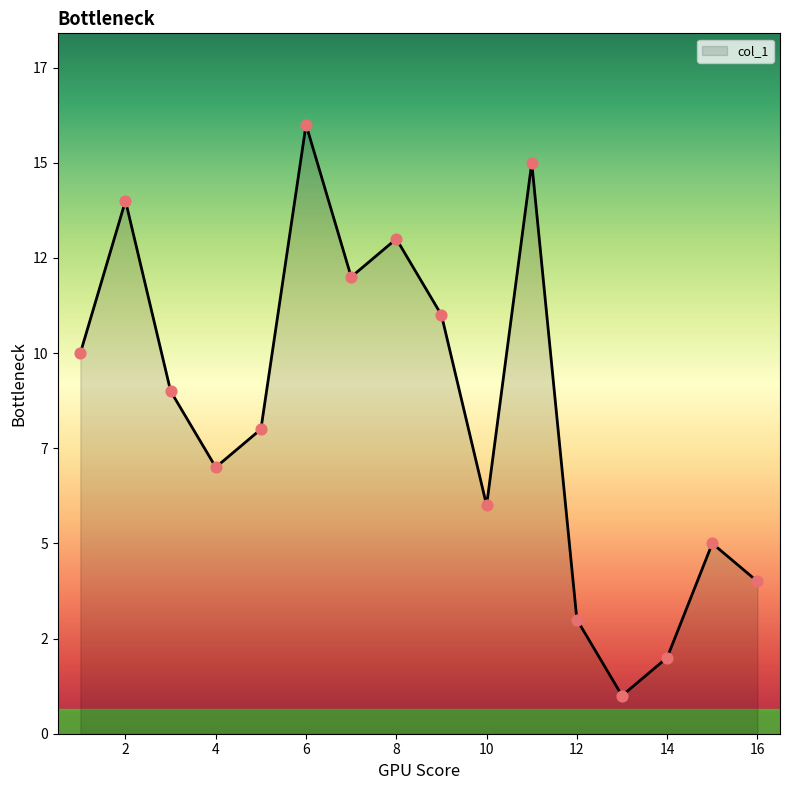

Is this an area chart (filled region under the line)?

Yes